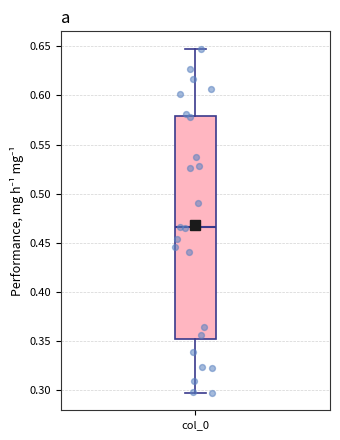

Read this box plot against the y-axis: the position of the median line, the range covered by the box, and the ends of both whiskers. The values are not printed on the chart, so give them approximately, as read against the axis.

median 0.465, box 0.350 to 0.580, whiskers 0.295 to 0.650